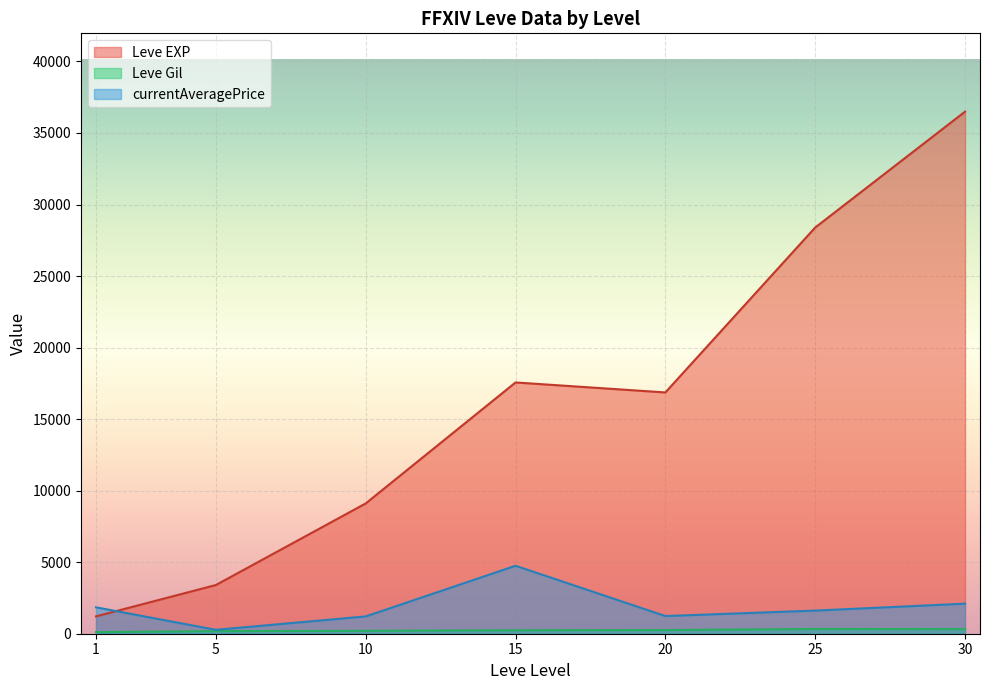

Which series changed the most between 1 and 15?

Leve EXP